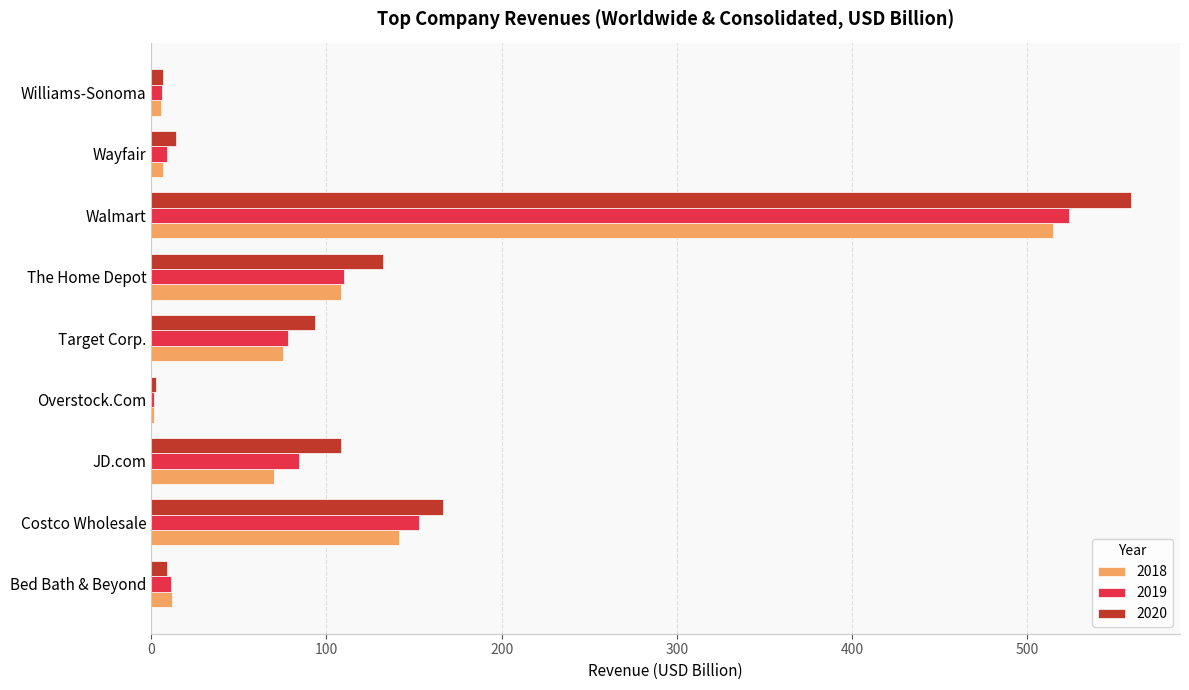

Between Costco Wholesale and Target Corp., which series saw the biggest shift?

2019